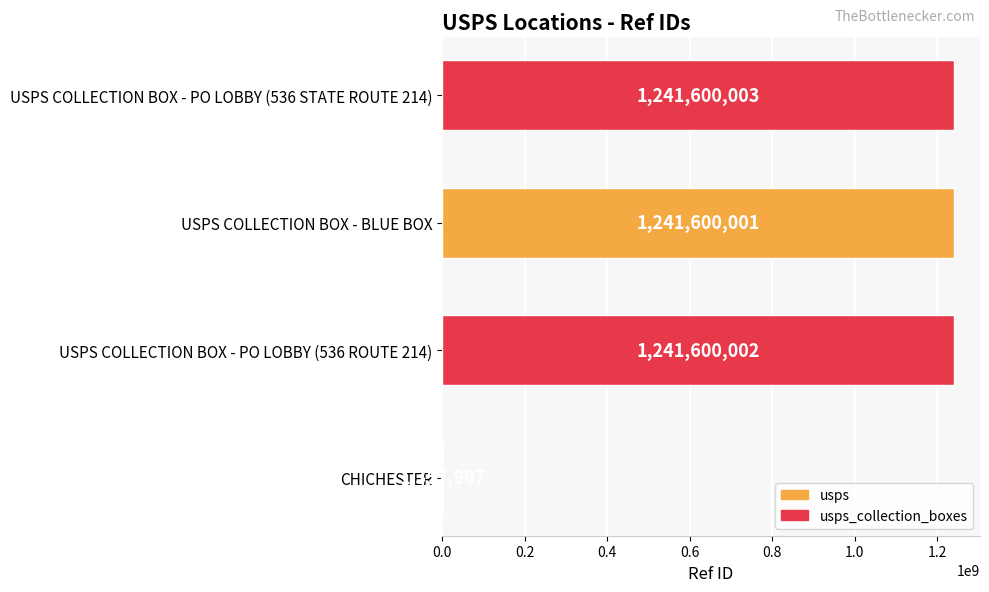

Reading top to bottom, extract all data points from this chart.

USPS COLLECTION BOX - PO LOBBY (536 STATE ROUTE 214)=1241600003	USPS COLLECTION BOX - BLUE BOX=1241600001	USPS COLLECTION BOX - PO LOBBY (536 ROUTE 214)=1241600002	CHICHESTER=1357907